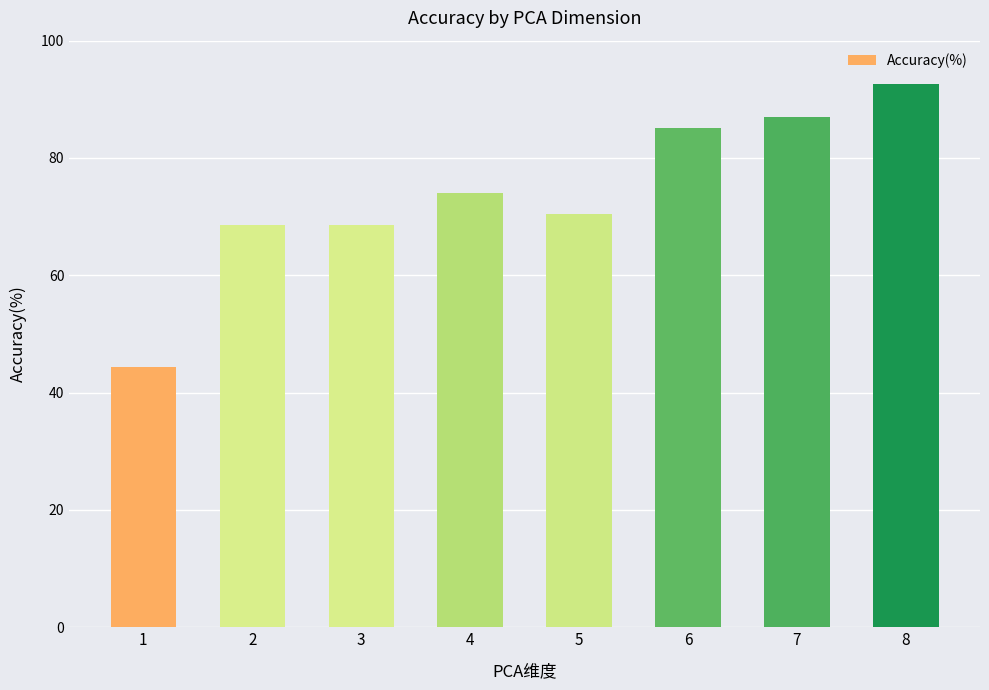

What is the smallest value displayed?

44.4